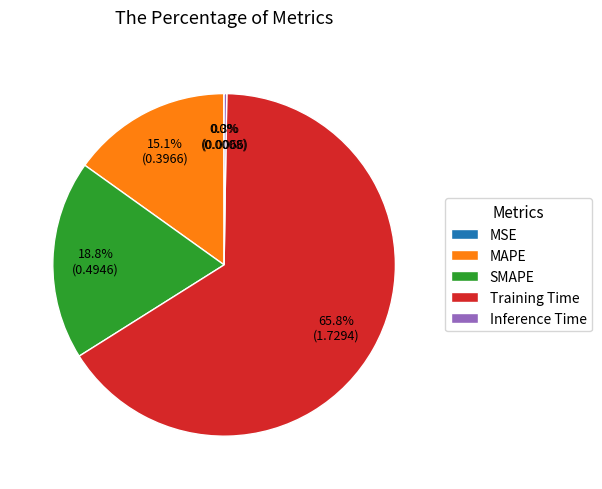

Which slice represents more than half of the pie?

Training Time